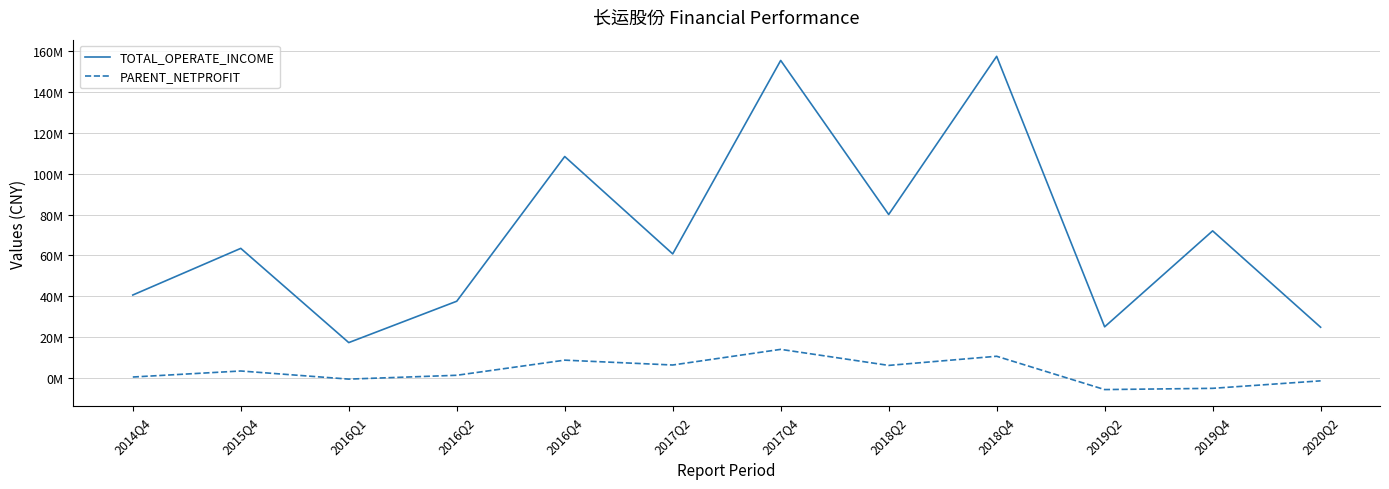

True or false: PARENT_NETPROFIT and TOTAL_OPERATE_INCOME intersect in this chart.

False